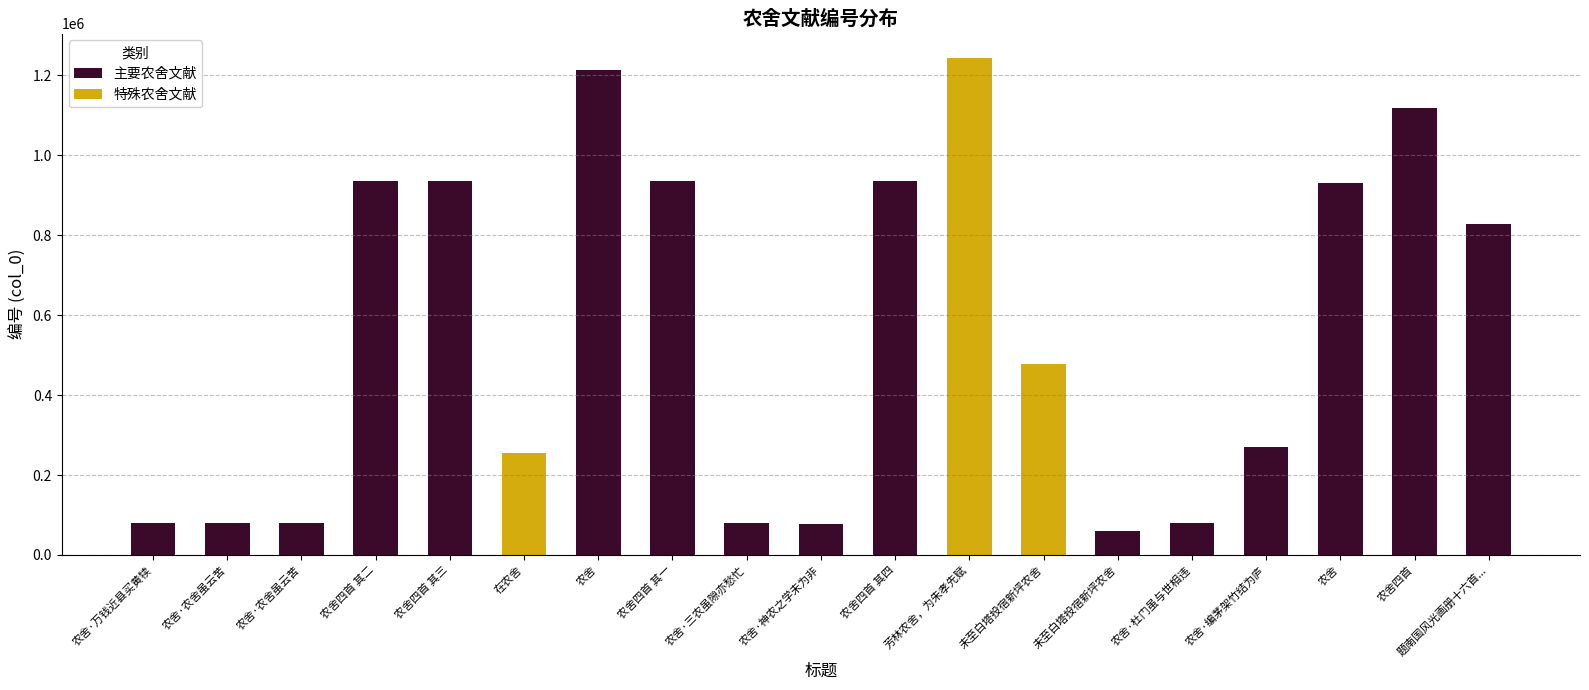

What is the average value?

558828